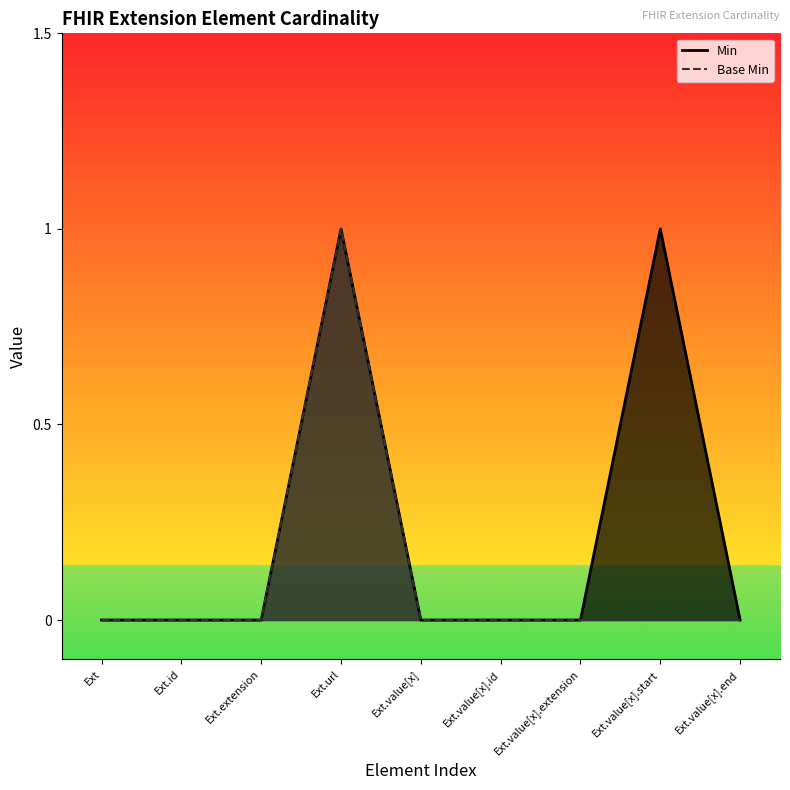

At how many categories does at least one series exceed 0?

2